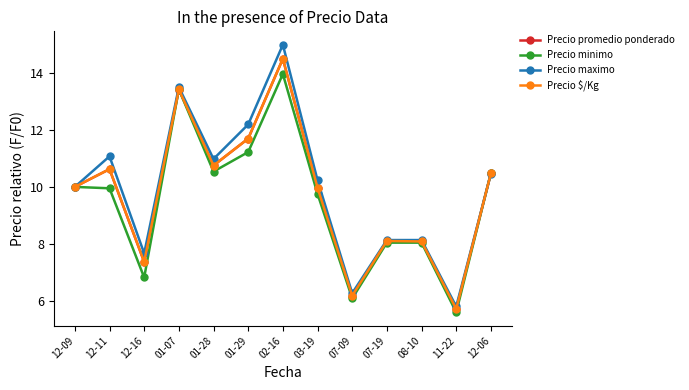

What position from the right is 12-16?

11